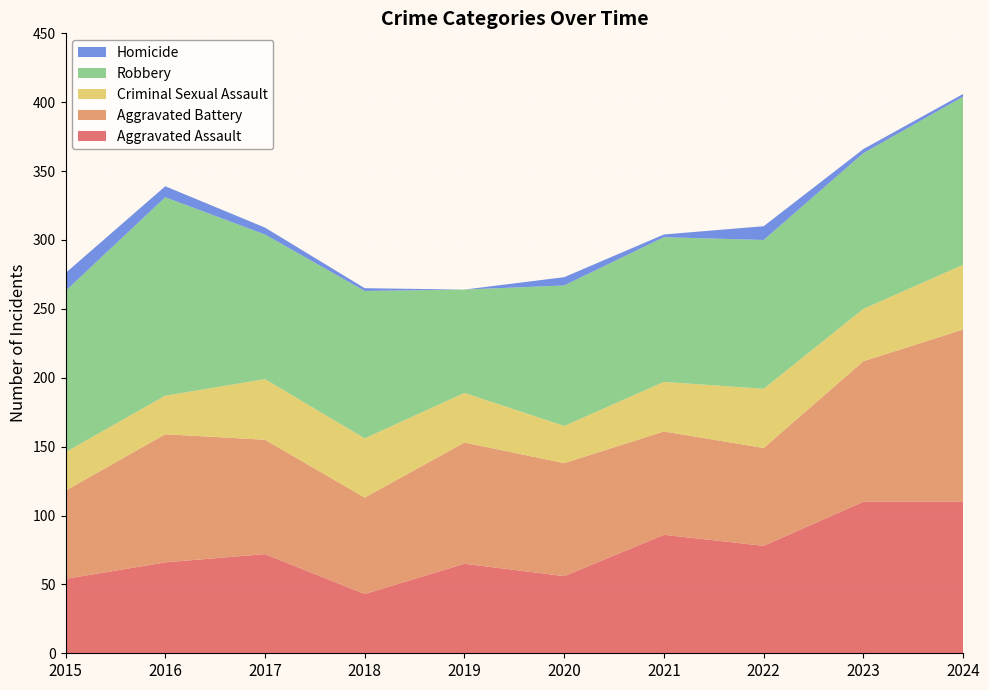

Reading left to right, extract all data points from this chart.

Aggravated Assault: 54	66	72	43	65	56	86	78	110	110
Aggravated Battery: 64	93	83	70	88	82	75	71	102	125
Criminal Sexual Assault: 28	28	44	43	36	27	36	43	38	47
Robbery: 117	144	105	107	75	102	105	108	113	122
Homicide: 13	8	5	2	0	6	2	10	3	2